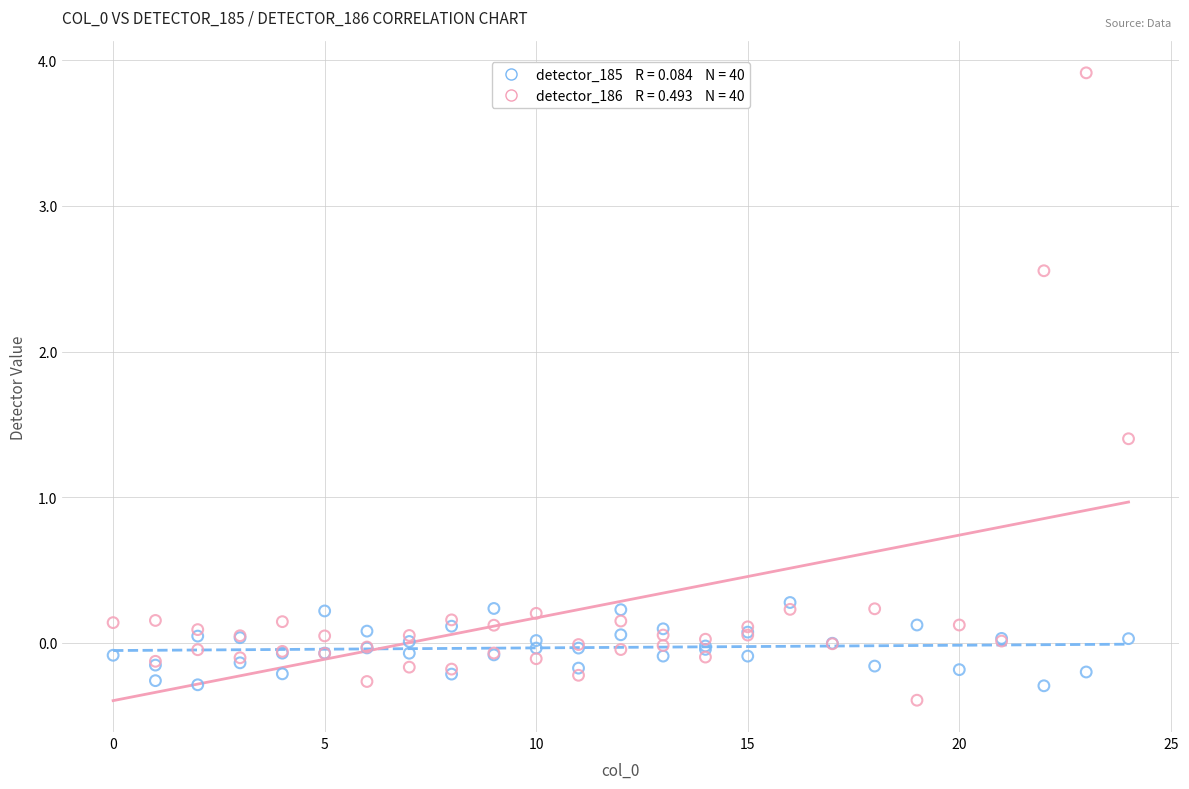

Across all series, what Y value is closest to 1?

1.4